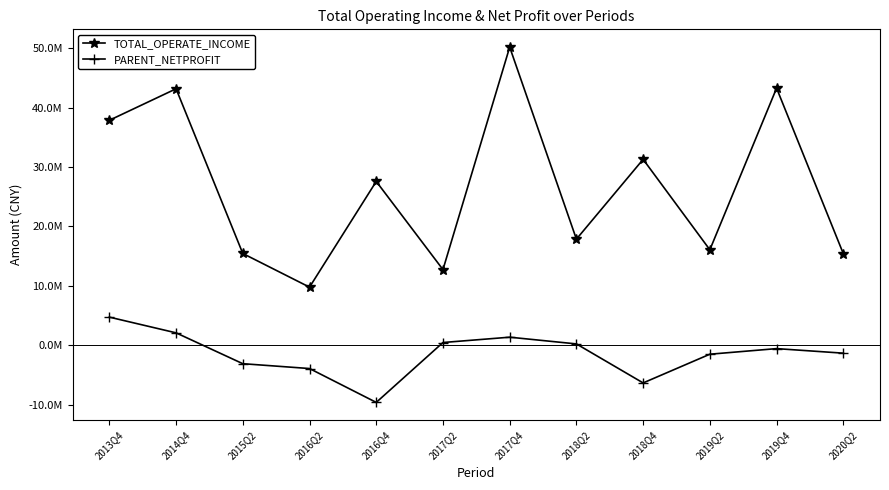

What is the sum of all TOTAL_OPERATE_INCOME values?

320586837.9